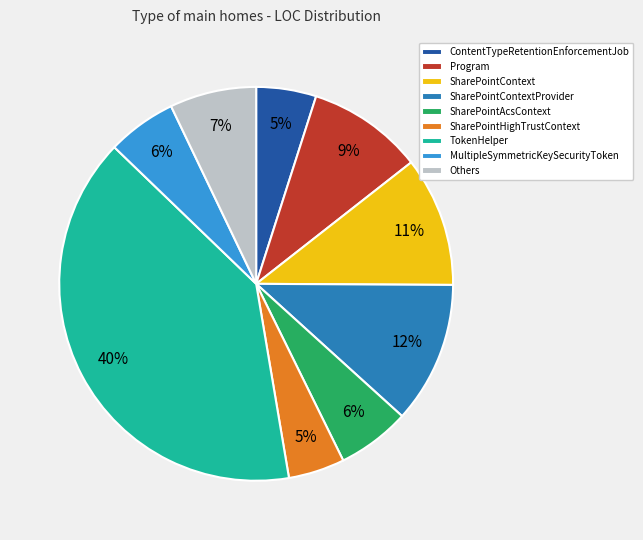

To the nearest percent, what percentage of the pie is MultipleSymmetricKeySecurityToken?

6%